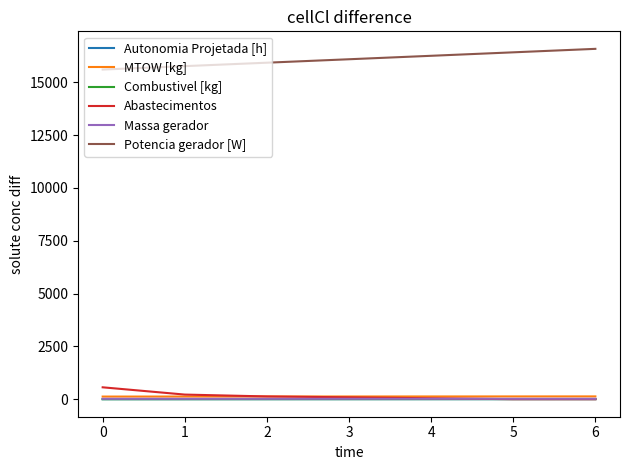

Which series changed the most between 1 and 5?

Potencia gerador [W]